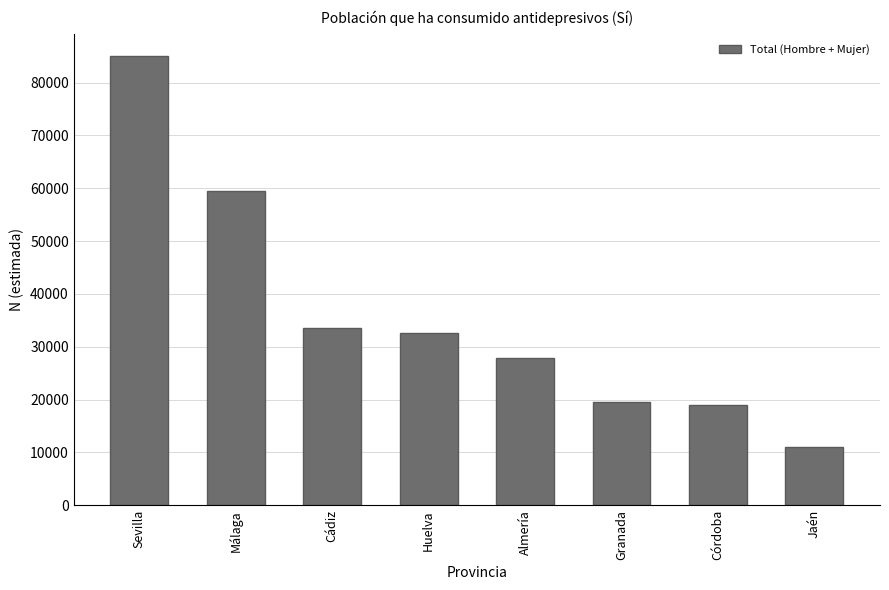

What value does the data have at Huelva, to the nearest 10?

32690